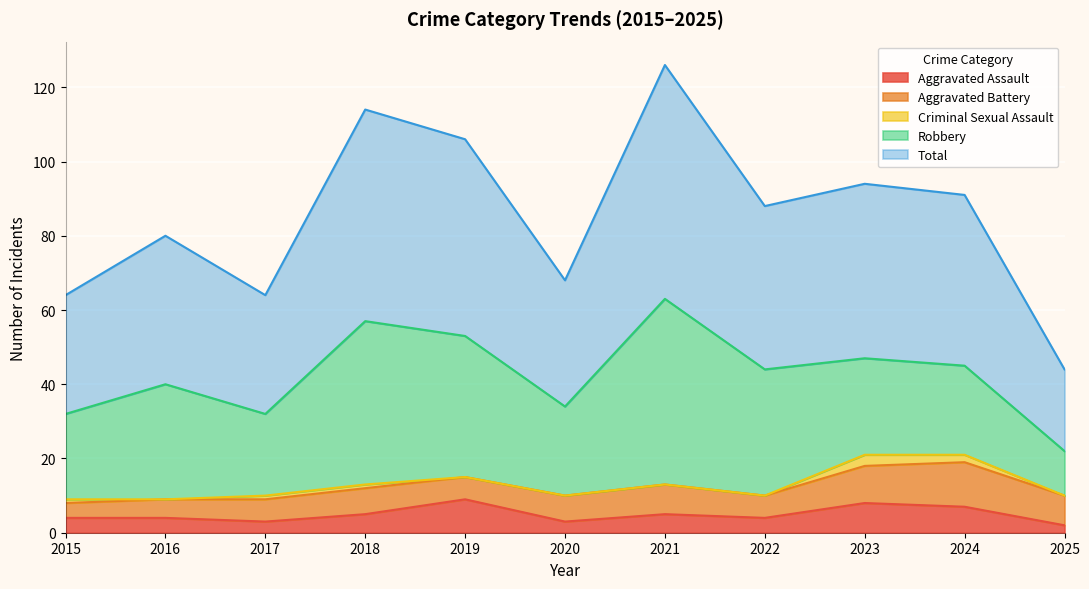

At which category is the sum across all series the highest?

2021